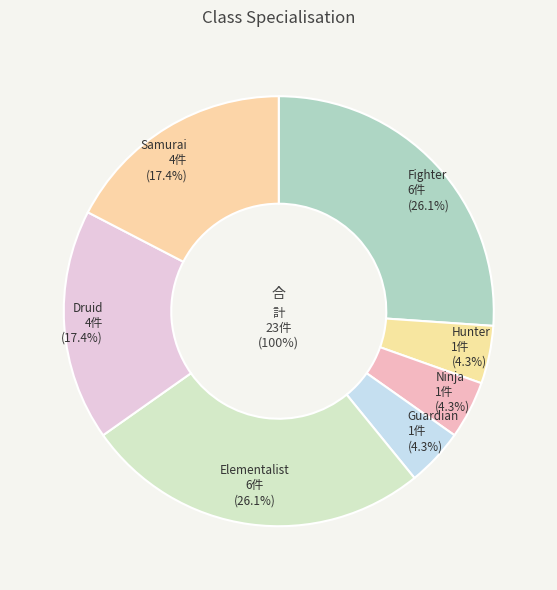

The Elementalist slice represents 37% of the pie. True or false?

False